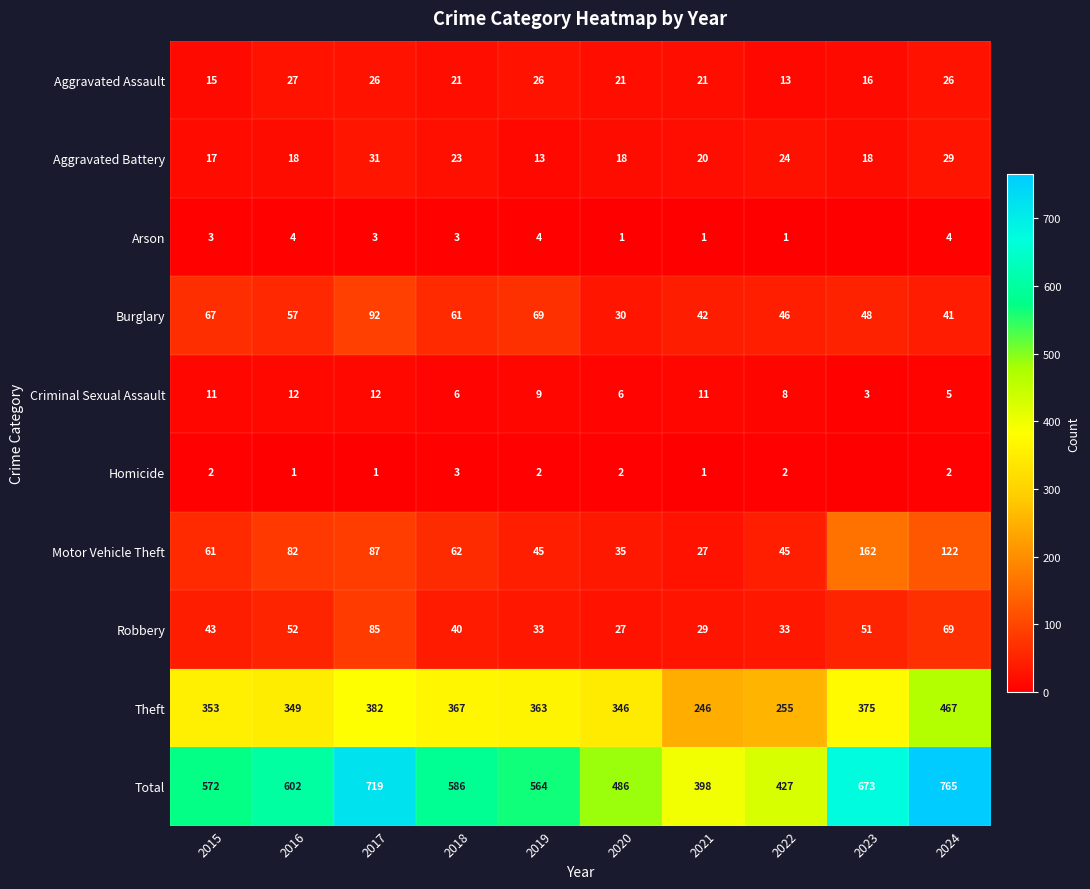

Where is Motor Vehicle Theft nearest to the value 94?

2017